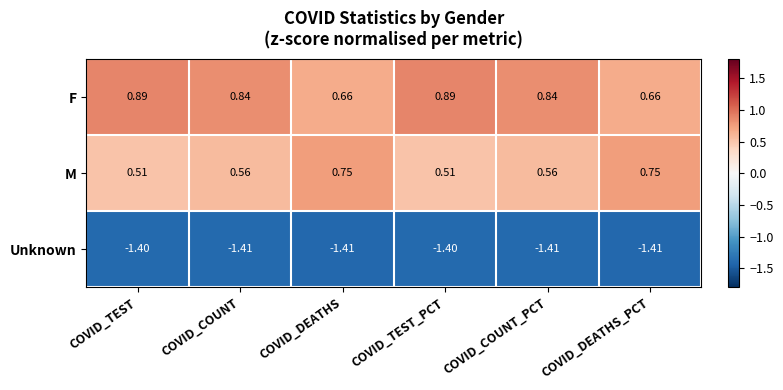

List the series in order of their peak value, highest first.

F, M, Unknown